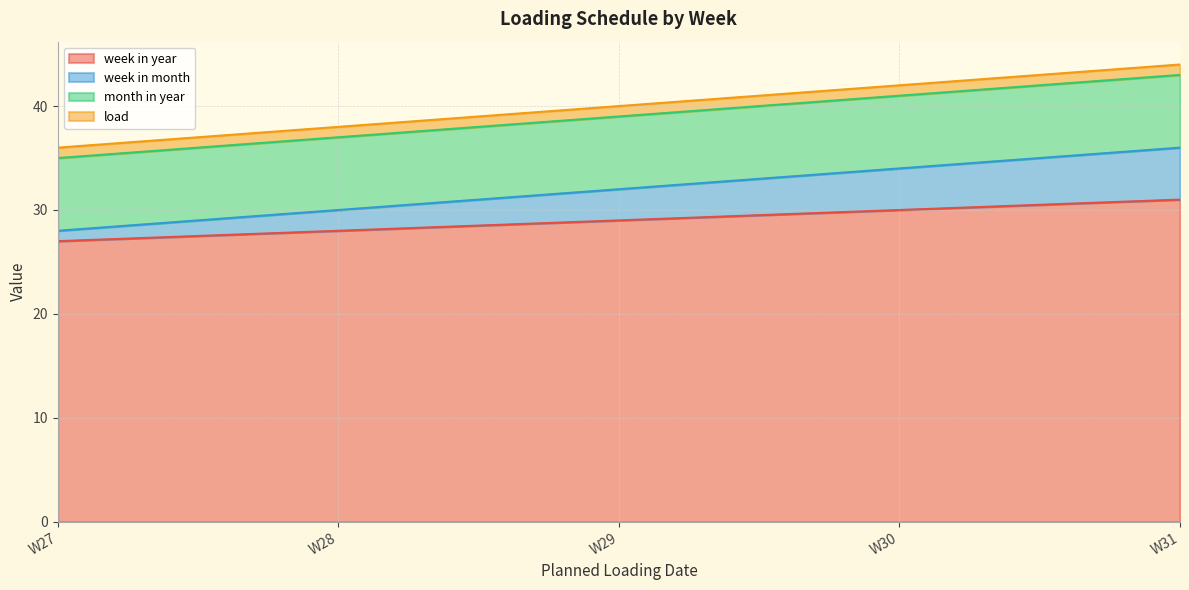

What is the total value across all series at 2025-07-22?

42